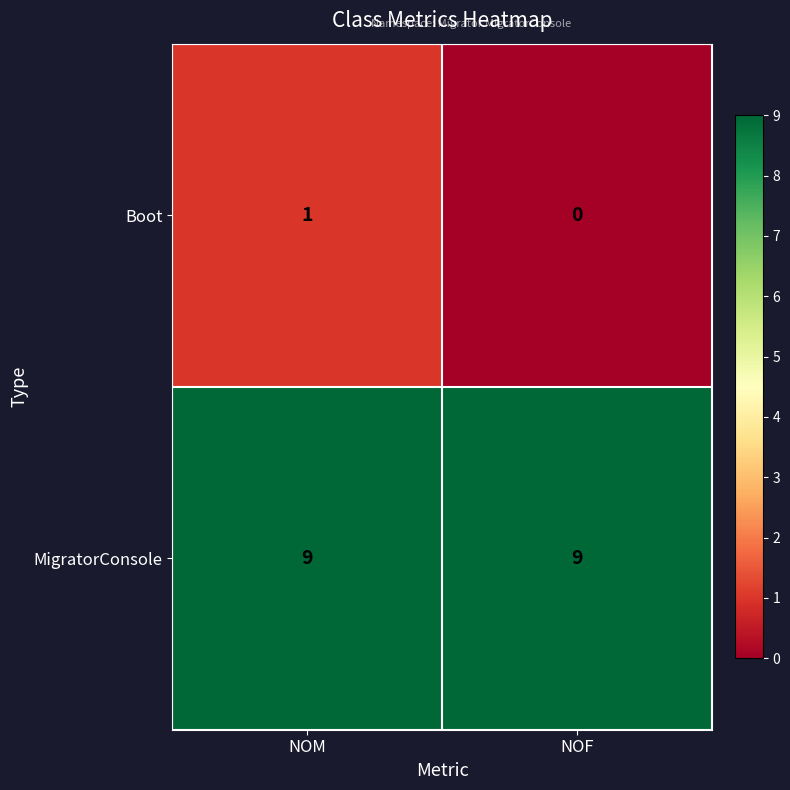

What is the sum of all MigratorConsole values?

18